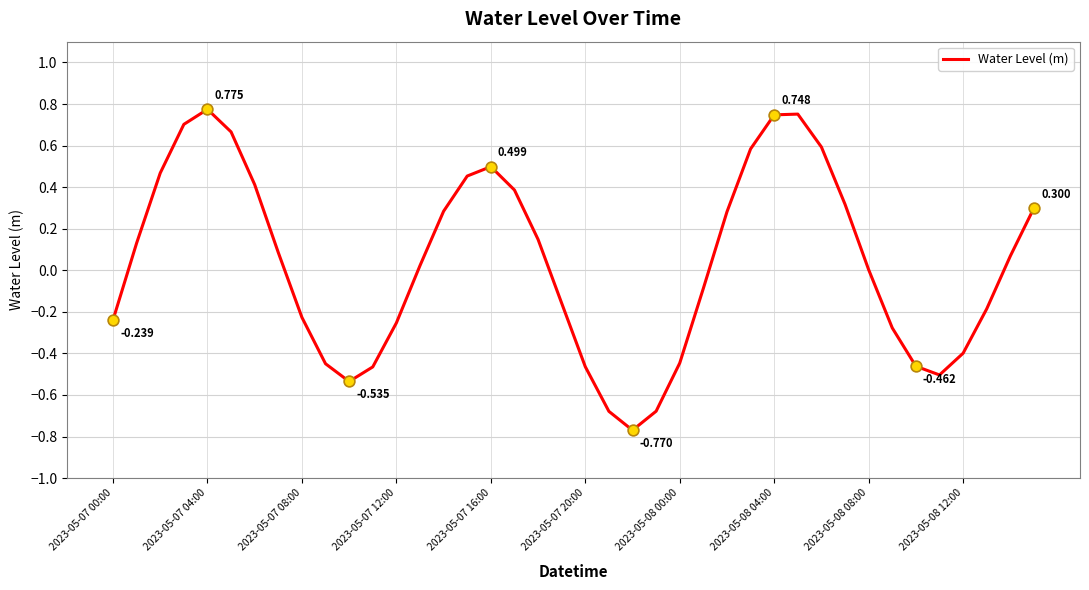

Does the chart have visible grid lines?

Yes